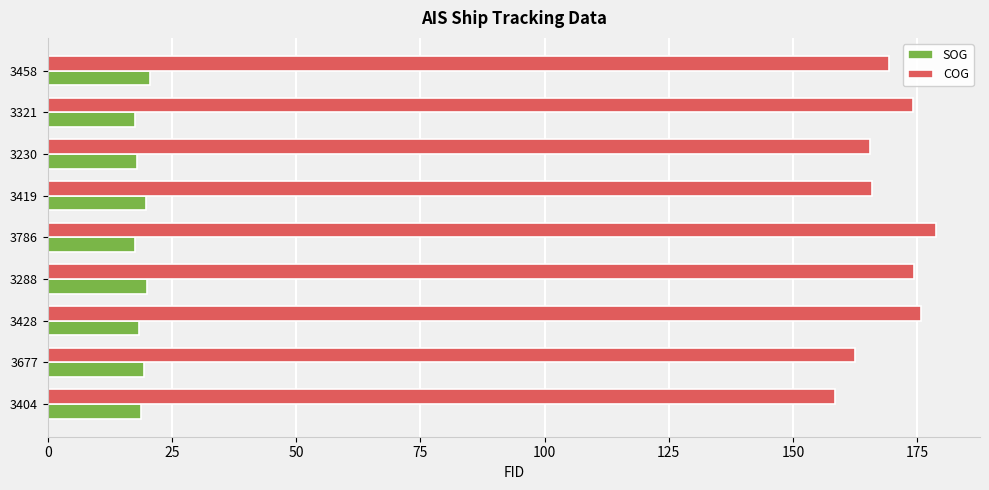

What value does the SOG series have at 3419?

19.8